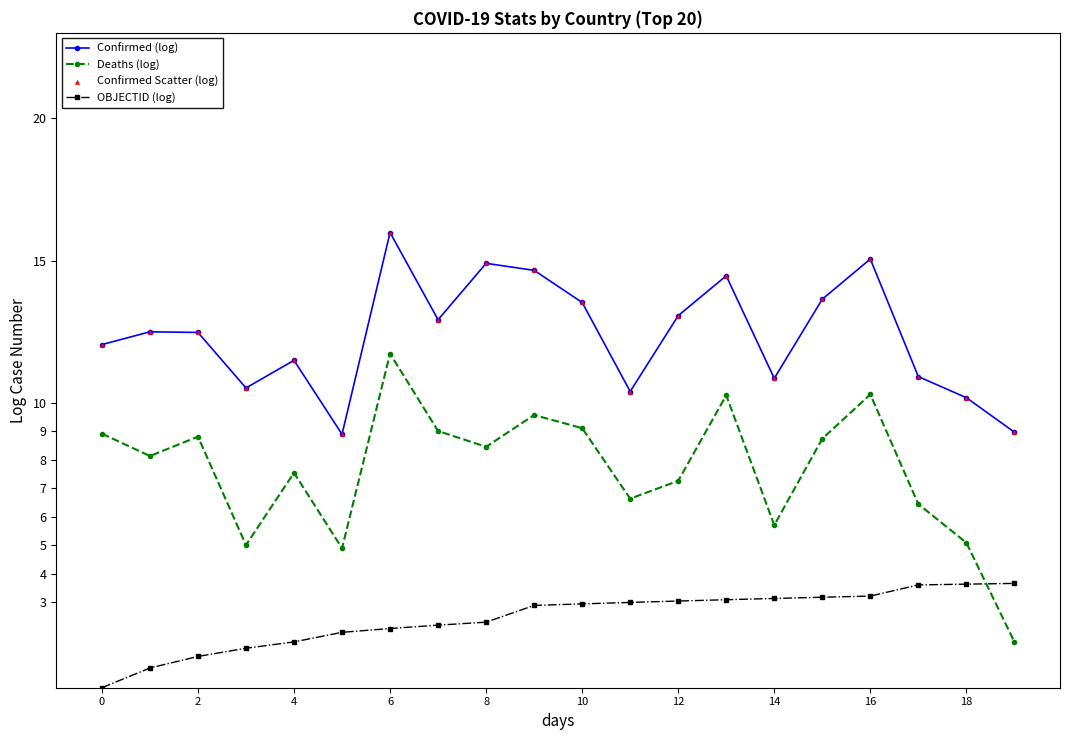

Which series has the widest spread of values?

Deaths (log)